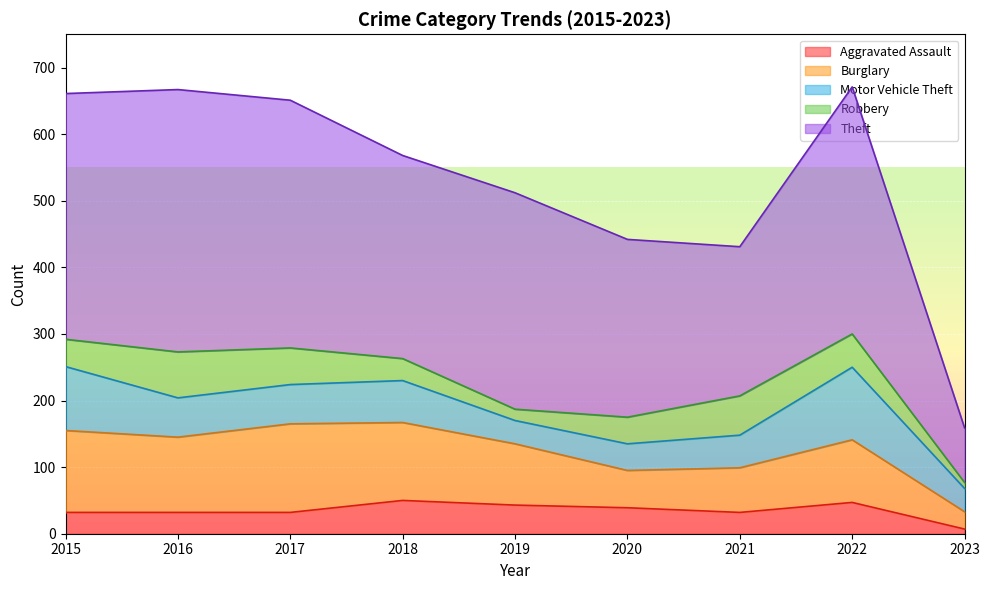

Reading left to right, transcribe all the data shown in this chart.

Aggravated Assault: 2015=32	2016=32	2017=32	2018=50	2019=43	2020=39	2021=32	2022=47	2023=7
Burglary: 2015=123	2016=113	2017=133	2018=117	2019=92	2020=56	2021=67	2022=94	2023=26
Motor Vehicle Theft: 2015=96	2016=59	2017=59	2018=63	2019=35	2020=40	2021=49	2022=109	2023=35
Robbery: 2015=41	2016=69	2017=55	2018=33	2019=17	2020=40	2021=59	2022=50	2023=9
Theft: 2015=369	2016=394	2017=372	2018=305	2019=325	2020=267	2021=224	2022=371	2023=82